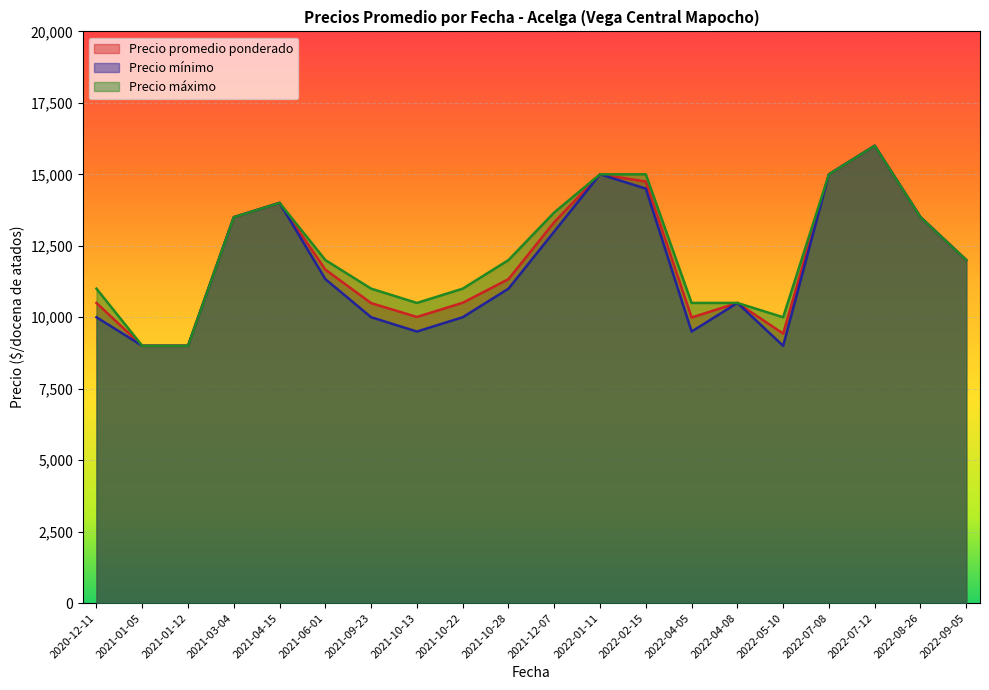

Does the chart display data point markers on the line(s)?

No